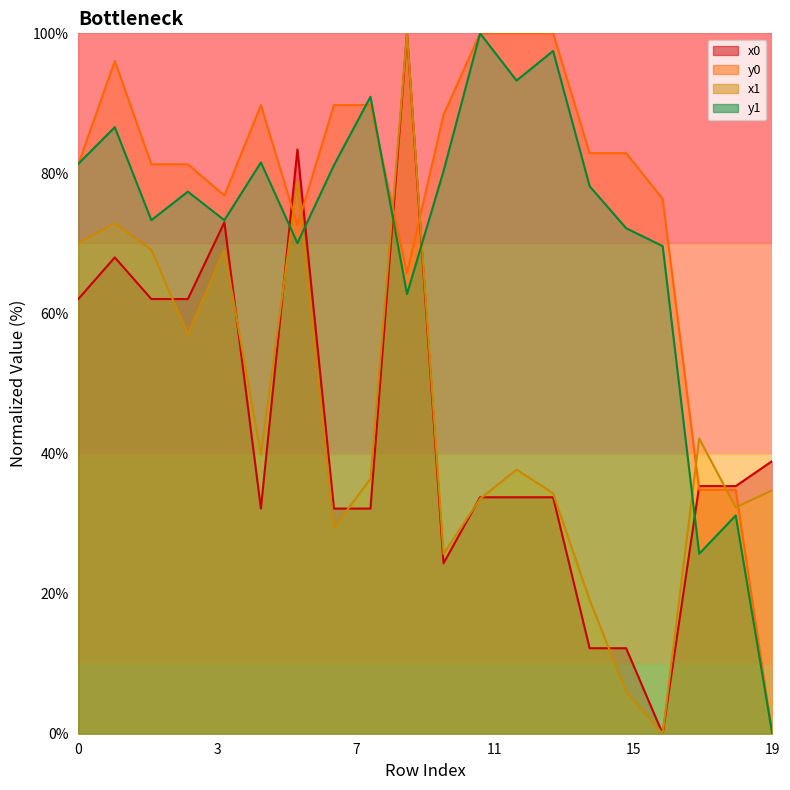

Read the y0 value at 12.

100.0